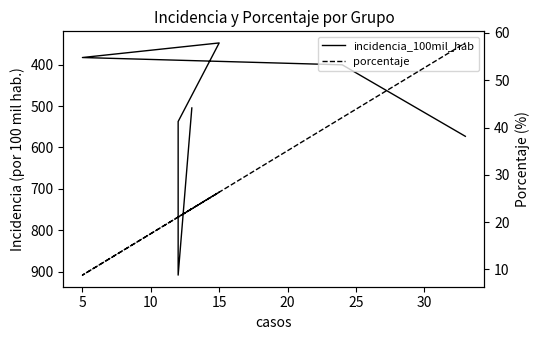

What are all the series names shown in the legend?

incidencia_100mil_hab, porcentaje